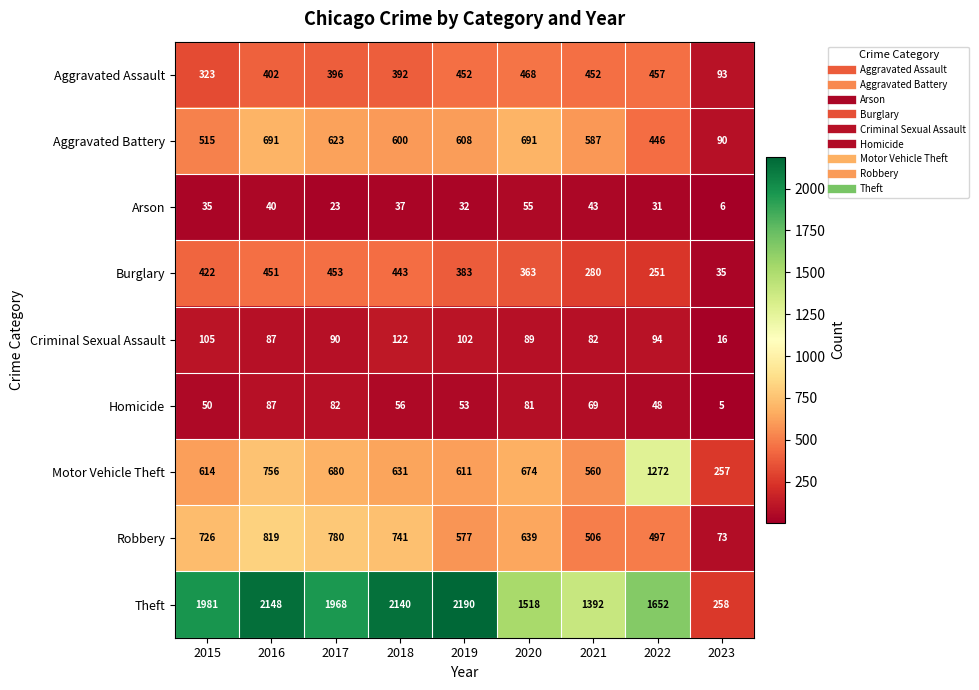

Which series has the largest total across all categories?

Theft